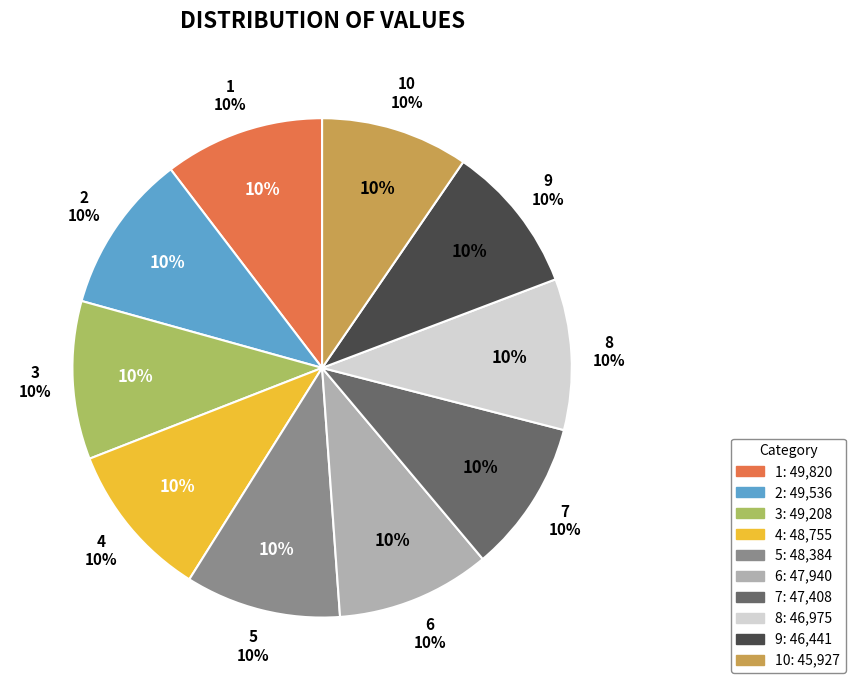

Is it true that 6 is 1% of the pie?

False